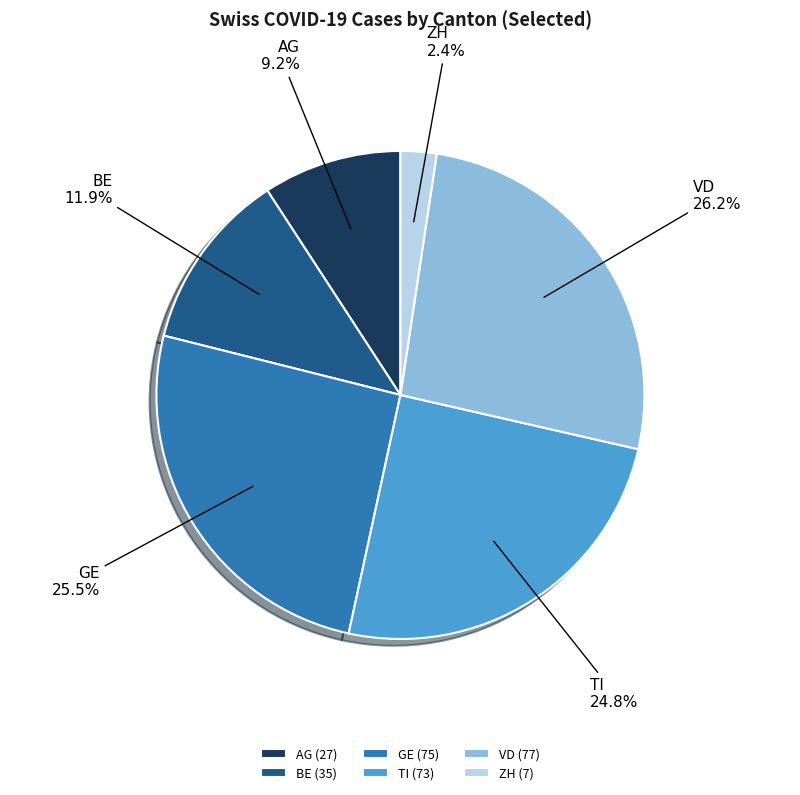

Count the number of slices in the pie.

6